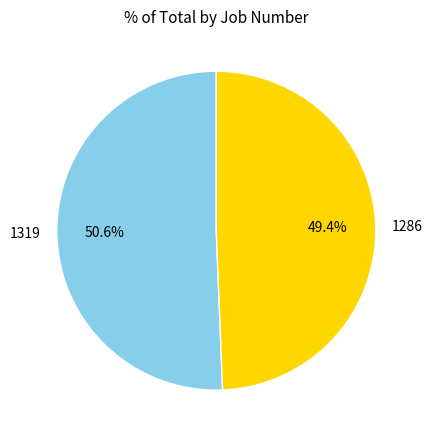

Which category has the smallest portion of the pie?

1286